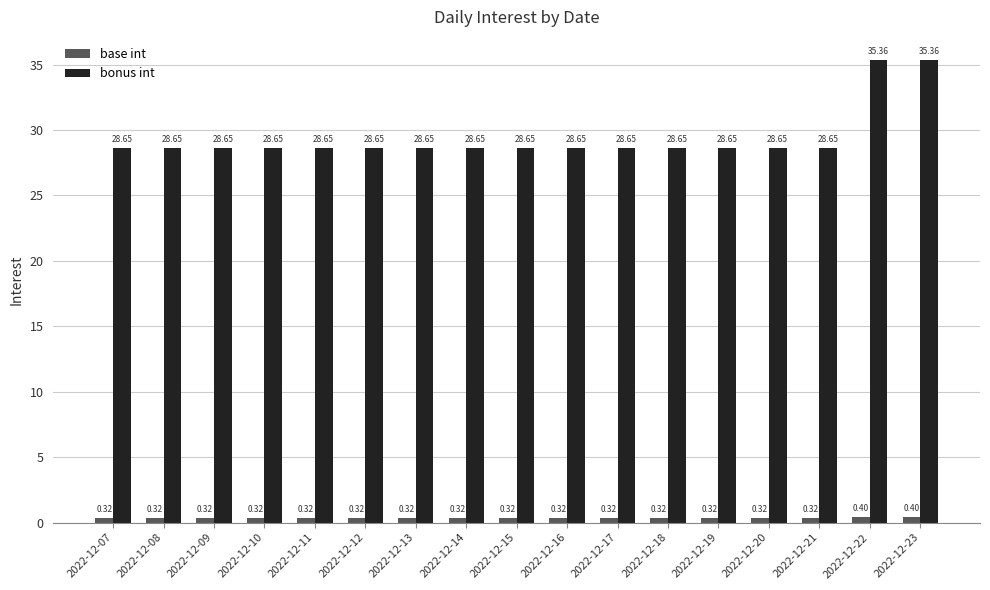

What is the average value of the bonus int series?

29.4